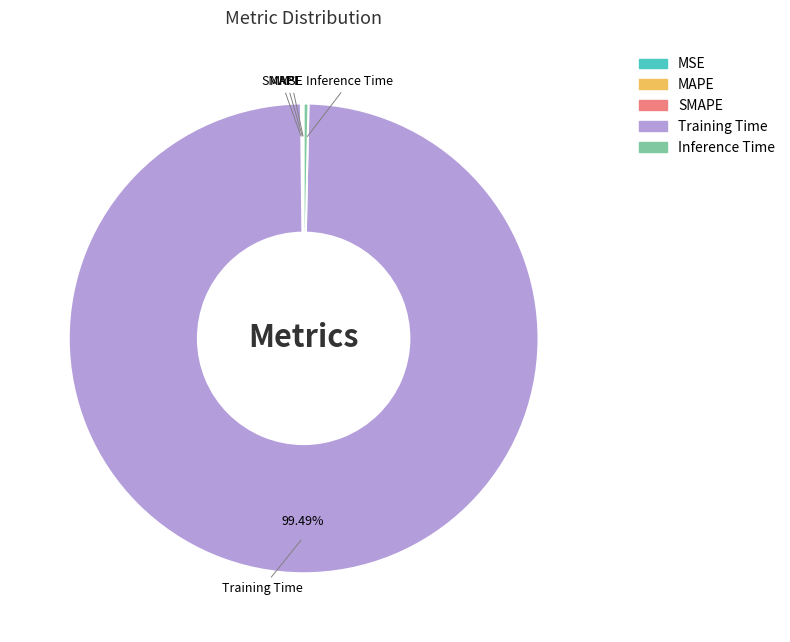

Combined, do Inference Time and Training Time account for over 50%?

Yes